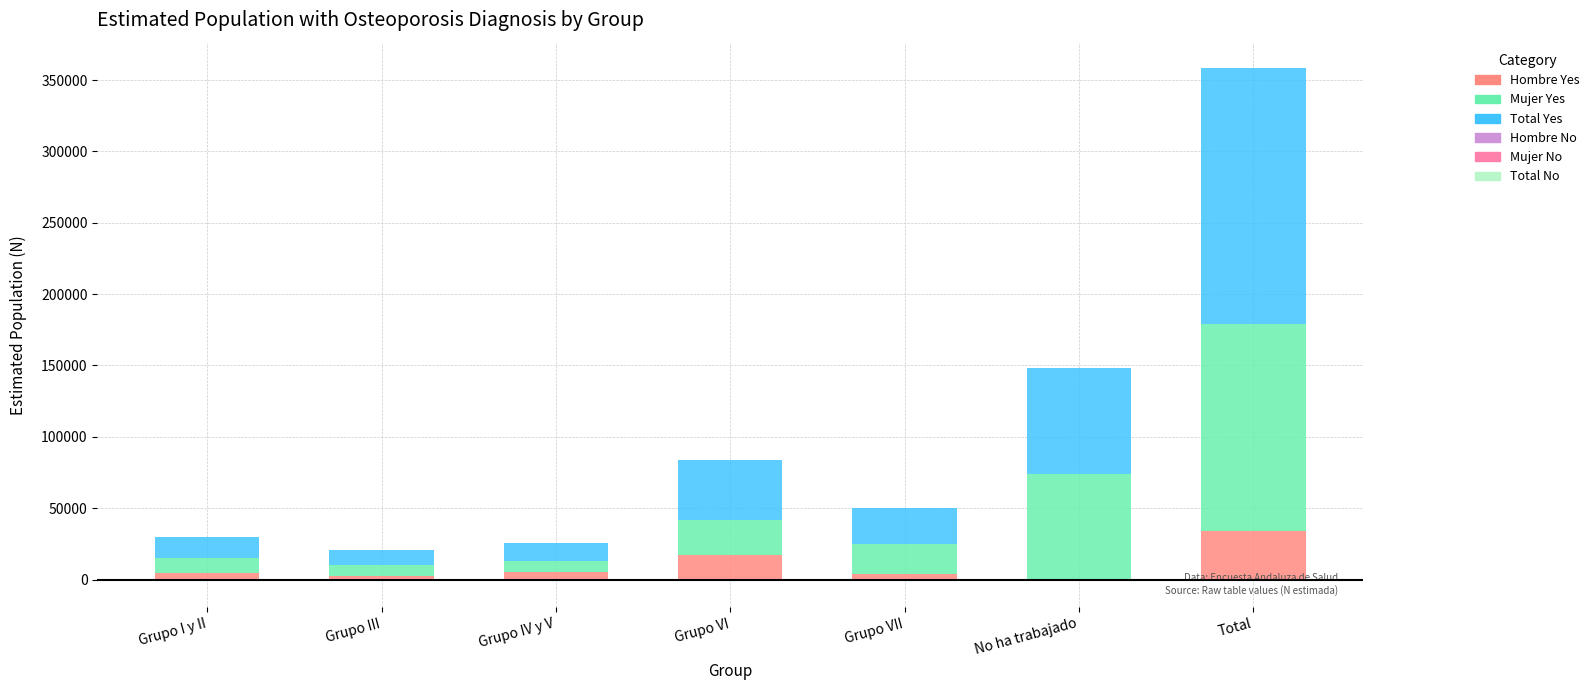

Which has a higher value, Grupo III or Grupo I y II?

Grupo I y II